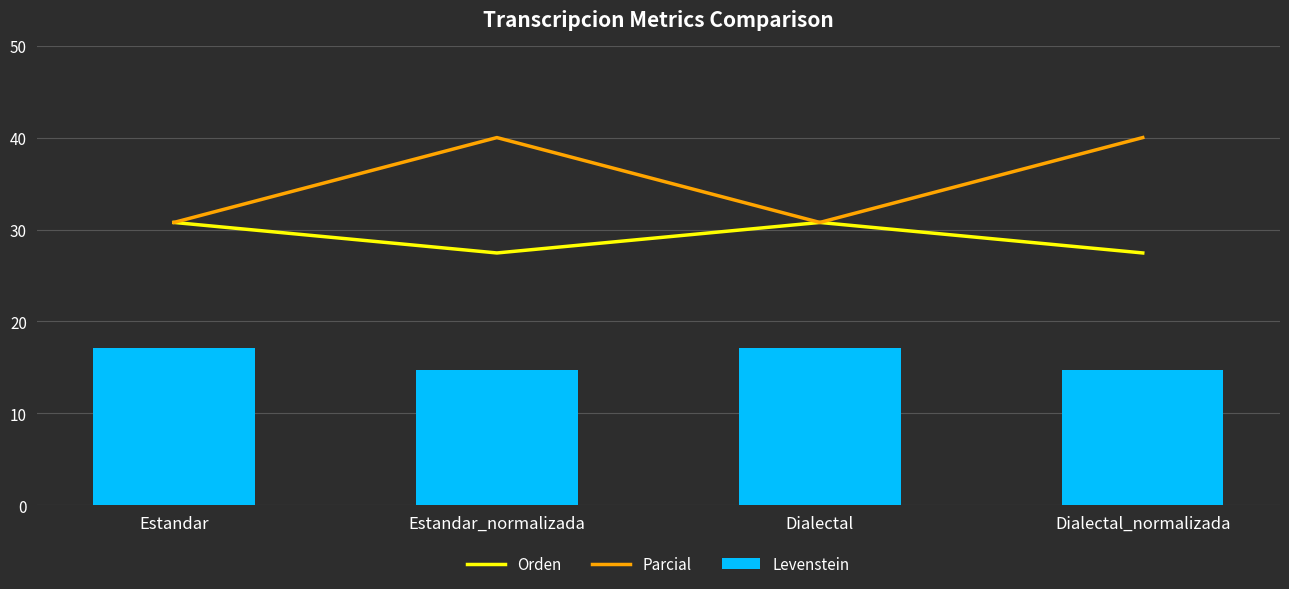

Reading left to right, list all the values displayed in this chart.

Orden: 30.8	27.5	30.8	27.5
Parcial: 30.8	40.0	30.8	40.0
Levenstein: 17.1	14.7	17.1	14.7